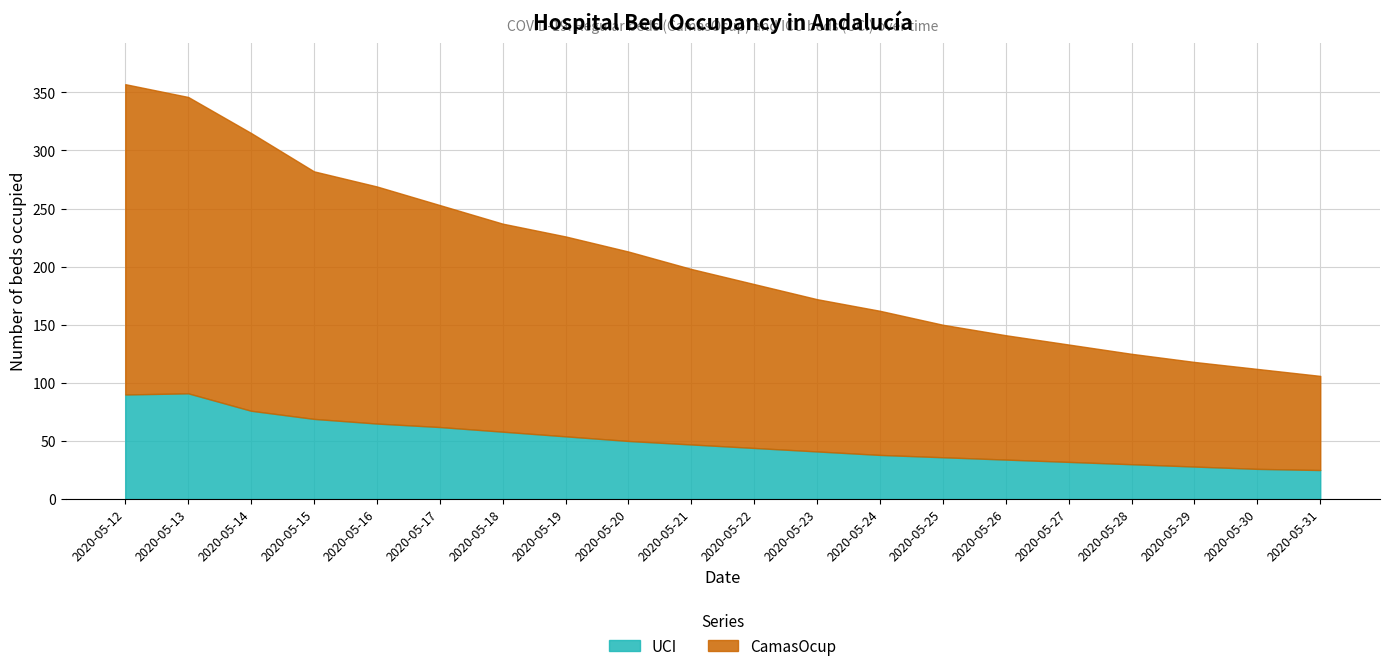

What is the sum of the UCI values at 2020-05-29 and 2020-05-19?

82